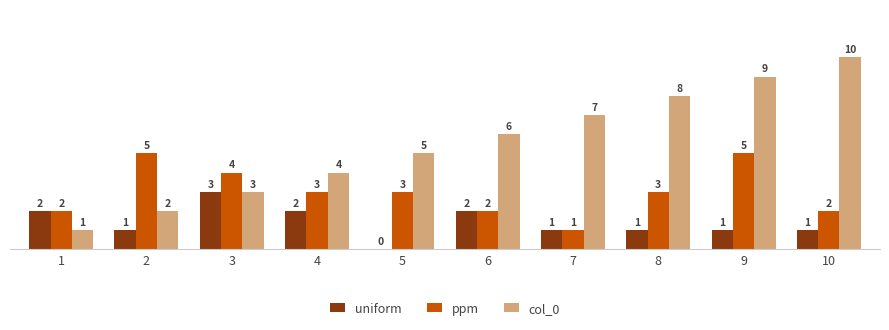

Reading left to right, list all the values displayed in this chart.

uniform: 2	1	3	2	0	2	1	1	1	1
ppm: 2	5	4	3	3	2	1	3	5	2
col_0: 1	2	3	4	5	6	7	8	9	10